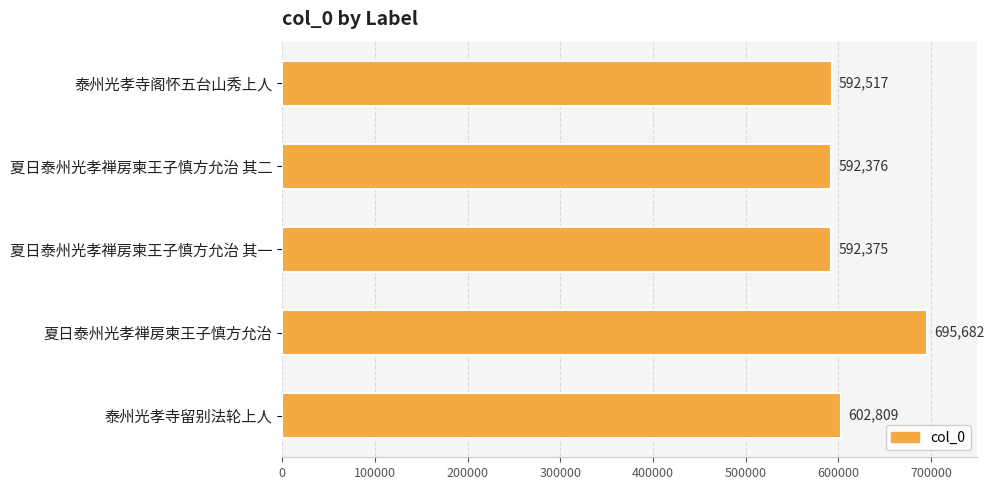

Where is the data nearest to the value 644028?

泰州光孝寺留别法轮上人